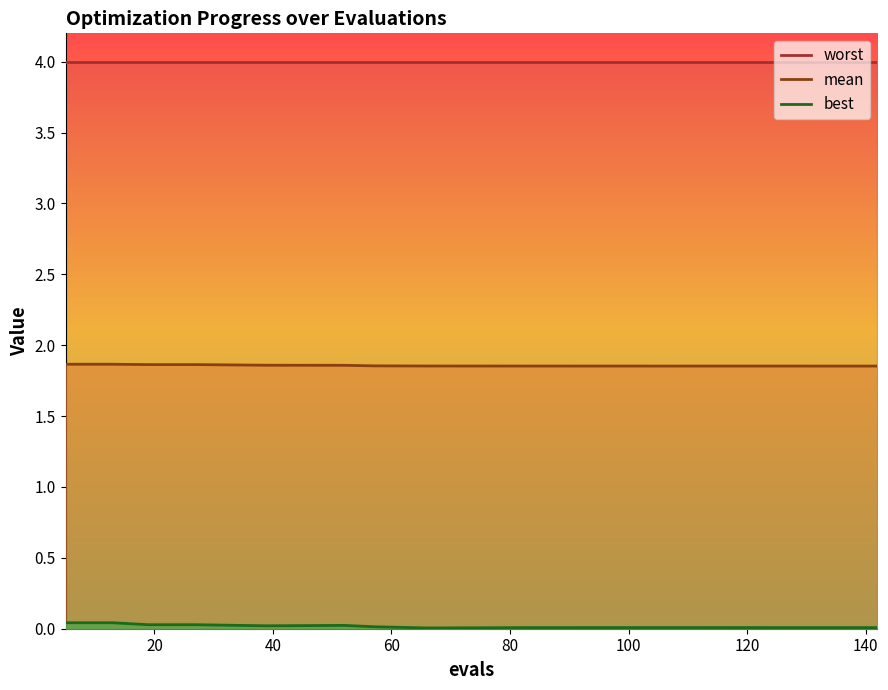

At which label does mean reach its peak?

5